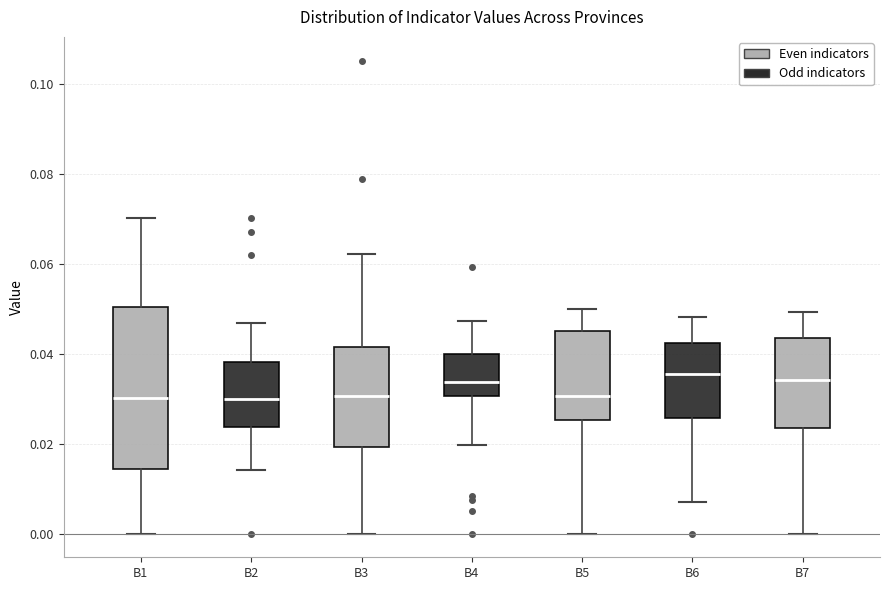

Where does the upper whisker of the box for B4 end on the y-axis? The values are not printed on the chart, so give them approximately, as read against the axis.

0.048